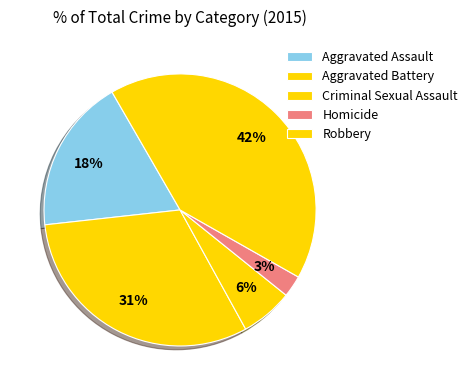

How many slices are in this pie chart?

5